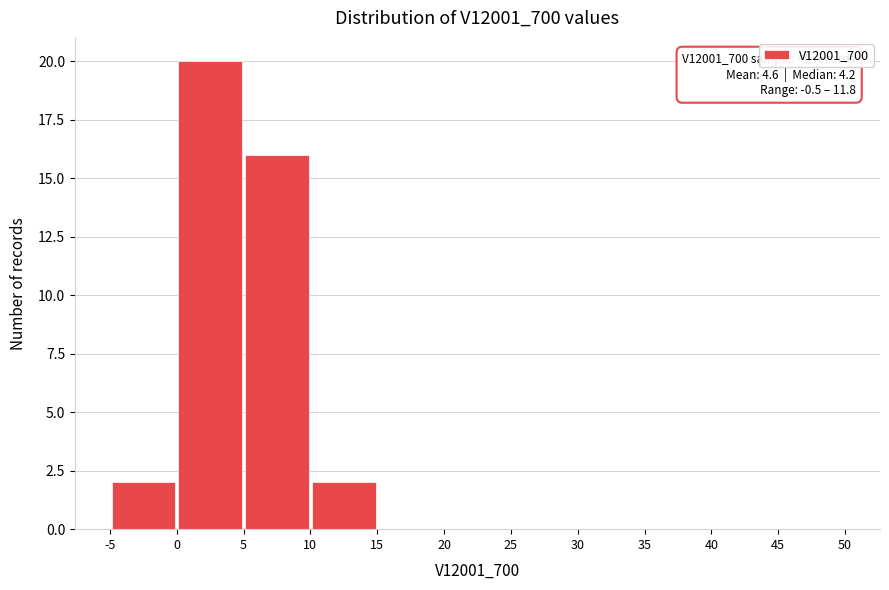

Over which range of the x-axis is the bar tallest?

0 to 5